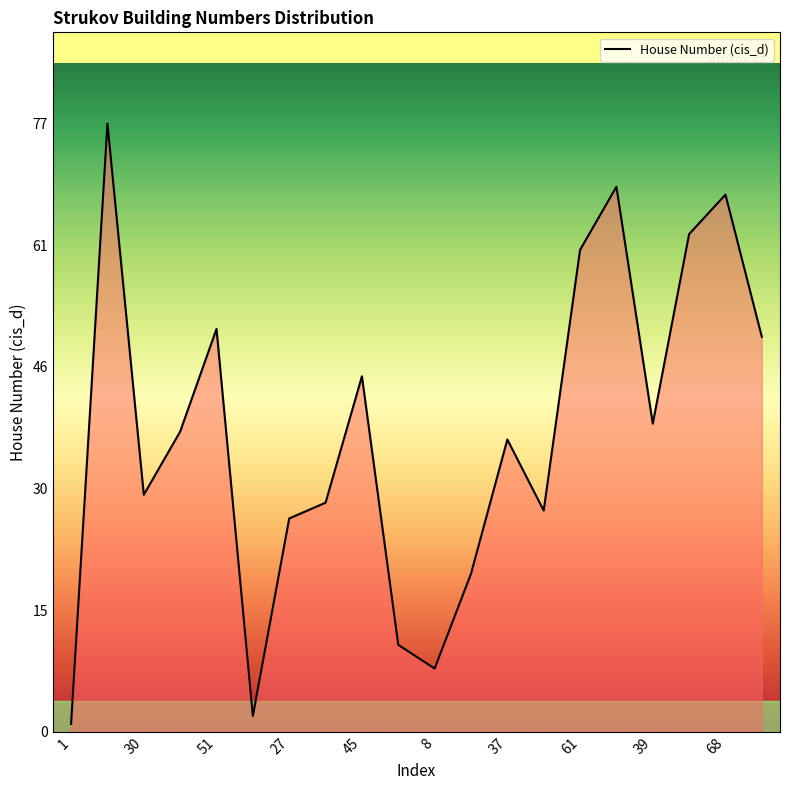

What is the difference between the maximum and minimum values?

76